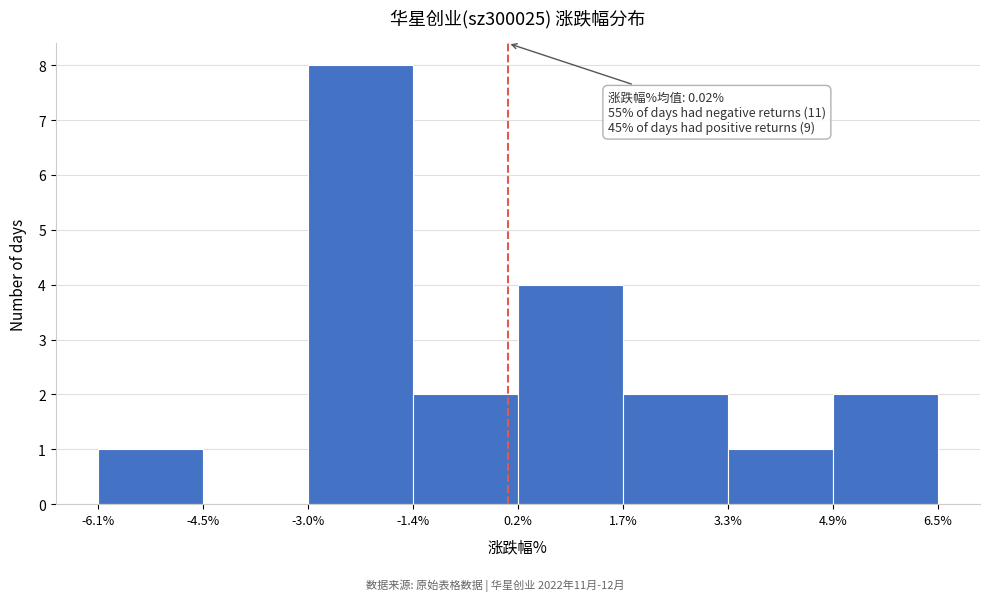

Which range on the x-axis has the tallest bar?

-3.0% to -1.4%